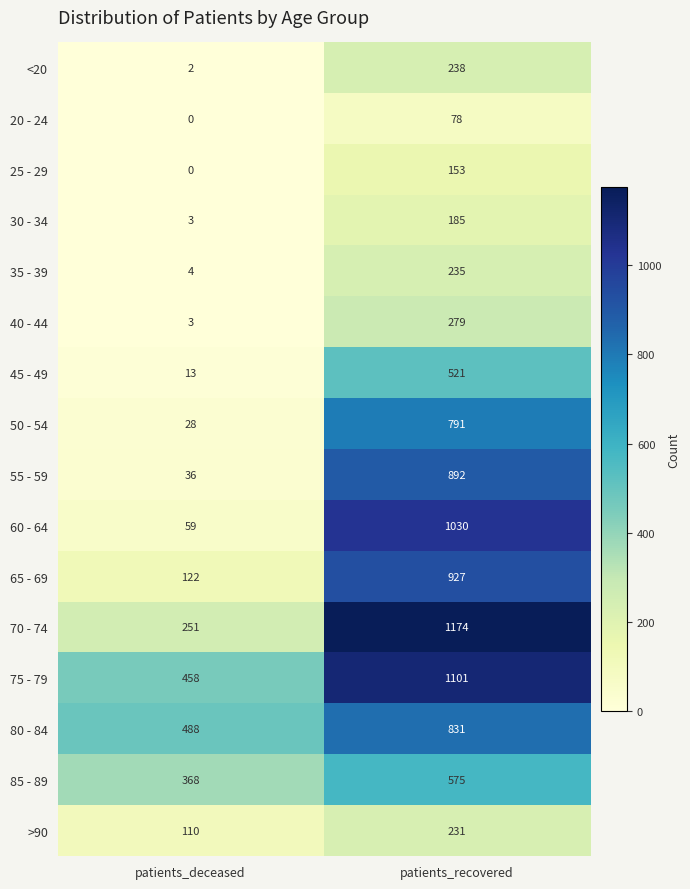

Which series has the largest range (max minus min)?

60 - 64